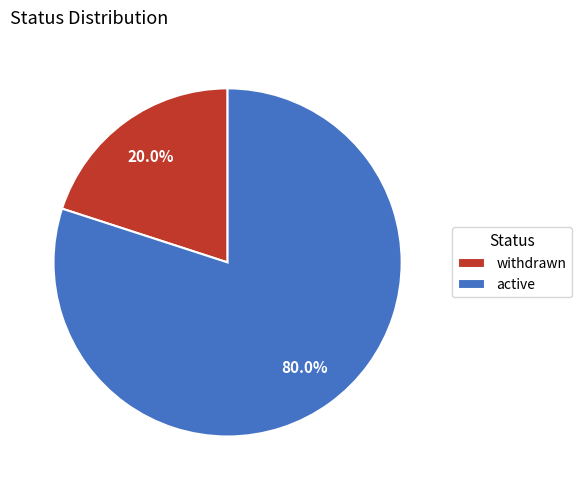

How many slices are in this pie chart?

2